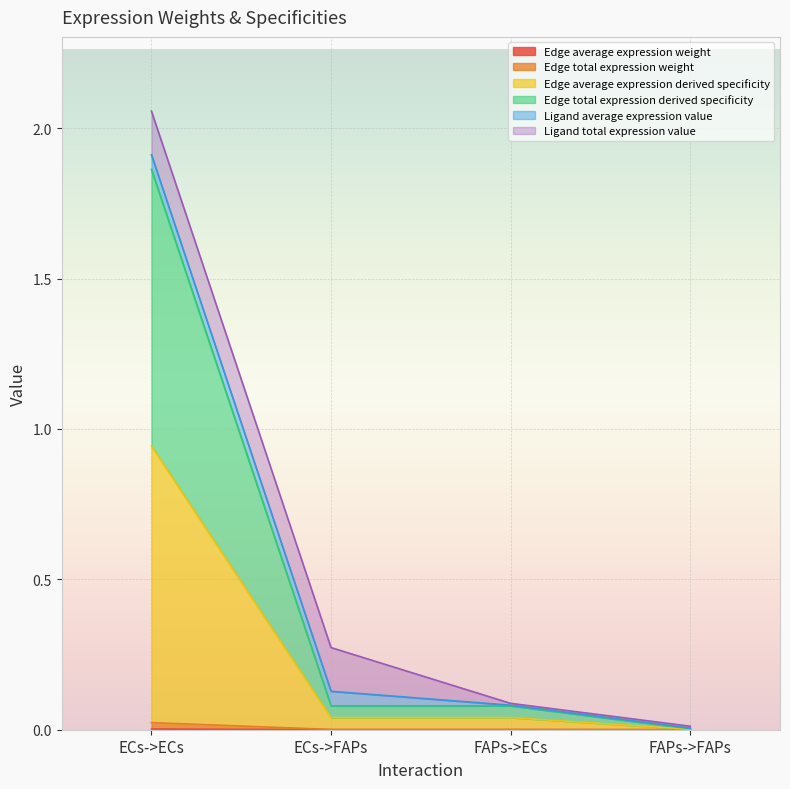

Count the number of categories in the chart.

4